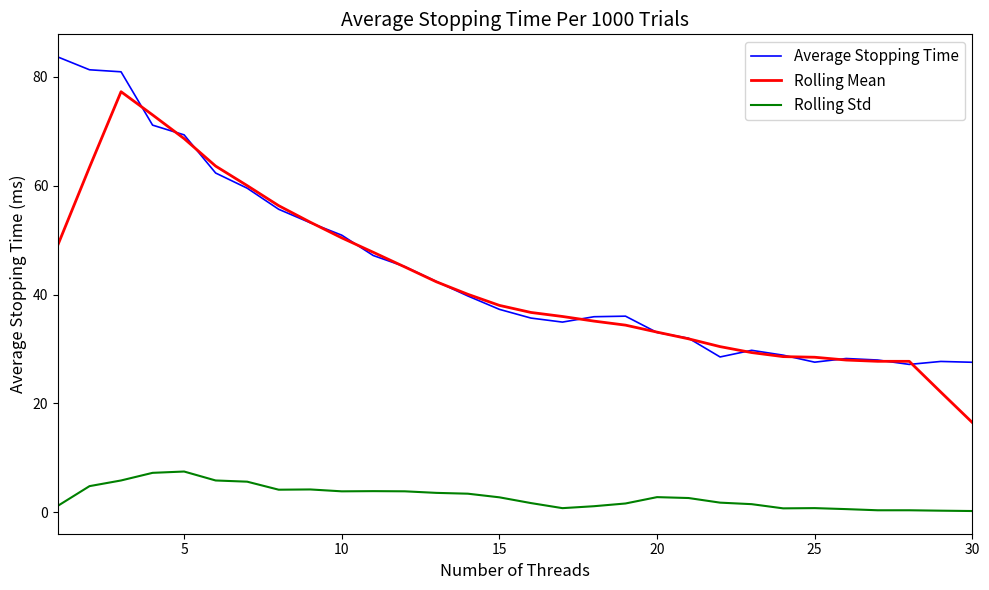

True or false: Rolling Std and Rolling Mean cross at least once.

False